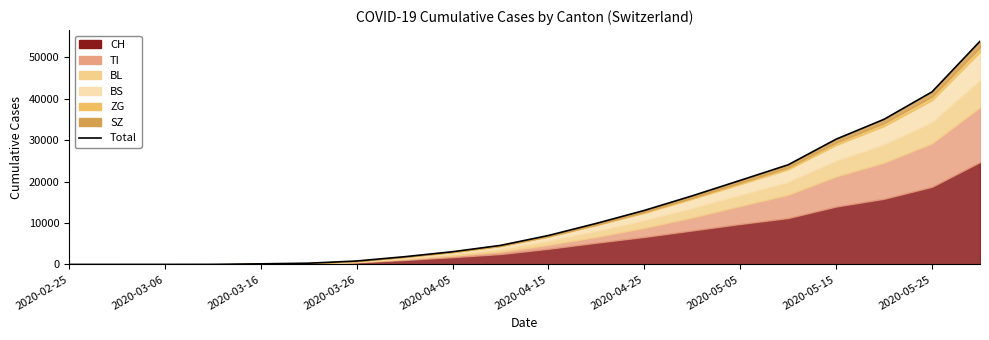

What is the change in value from 2020-03-26 to 10?

+6975